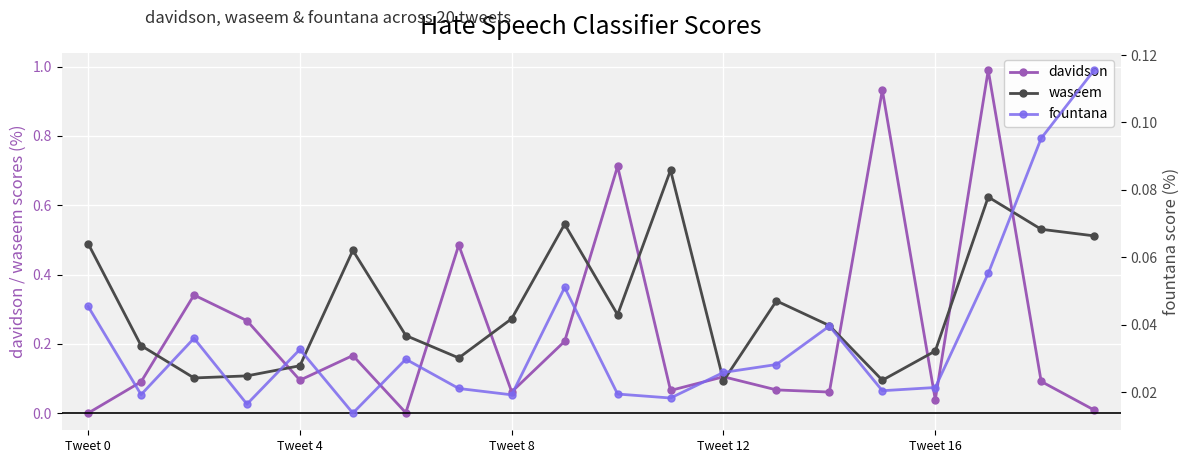

What is the difference between the maximum and minimum values in the waseem series?

0.6